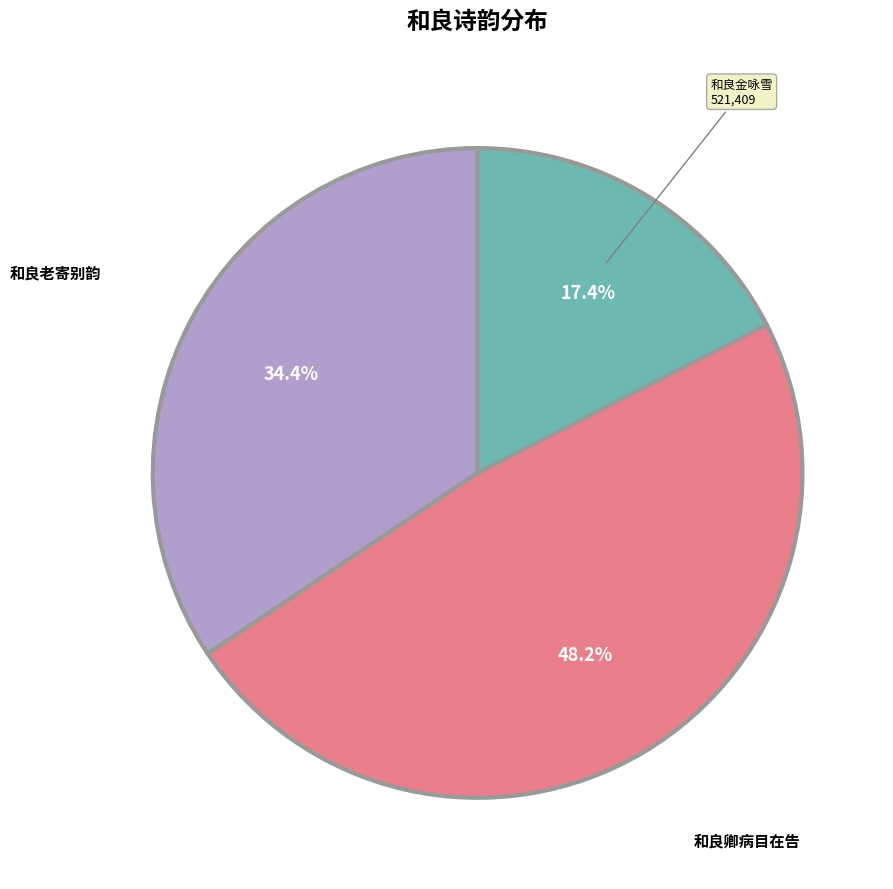

Is there any slice that represents more than half of the pie?

No